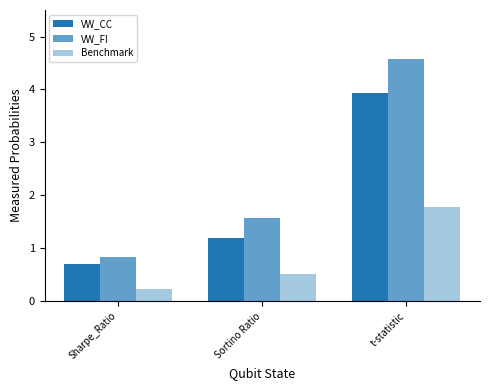

What is the label of the 2nd bar from the left?

Sortino Ratio